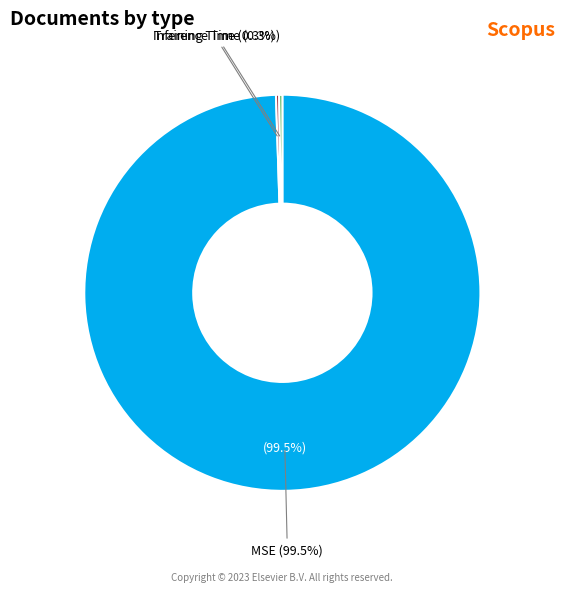

What percentage is the MSE slice, to the nearest percent?

99%